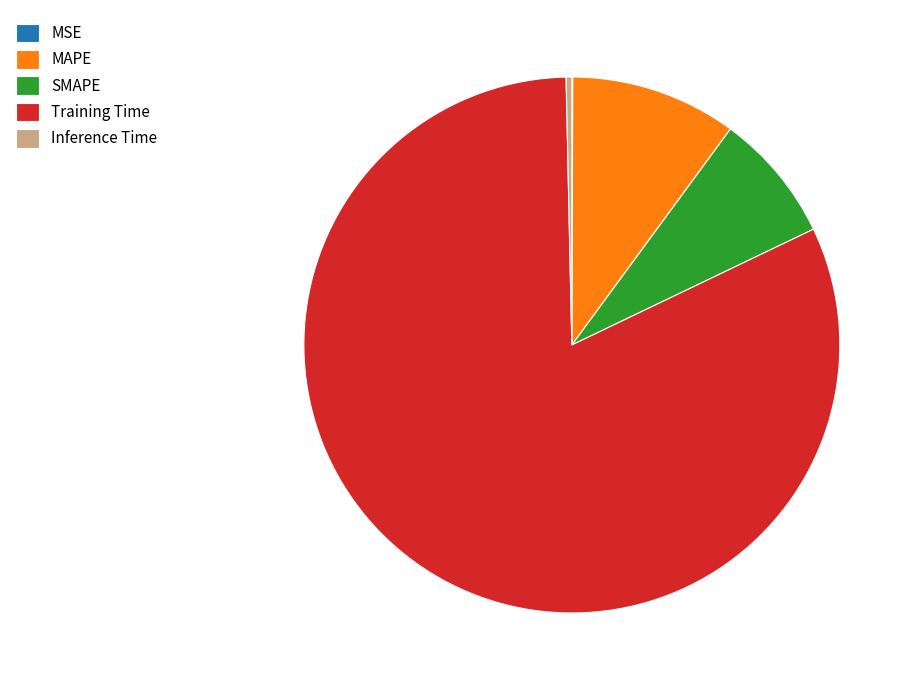

Combined, do SMAPE and MAPE account for over 50%?

No